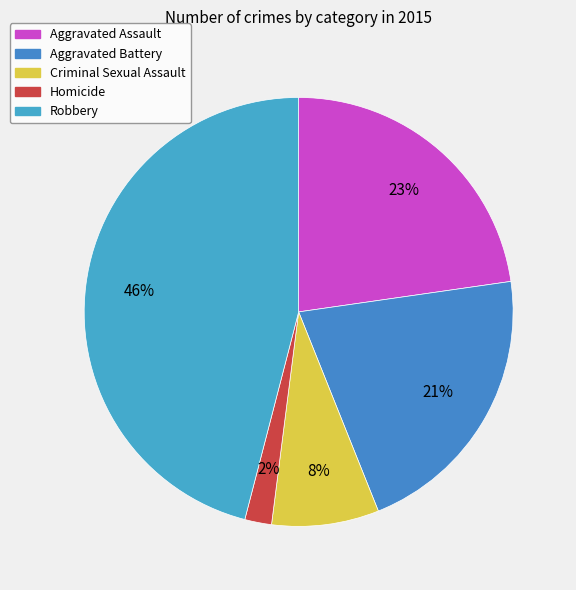

How much of the chart is everything except Aggravated Battery?

78.8%